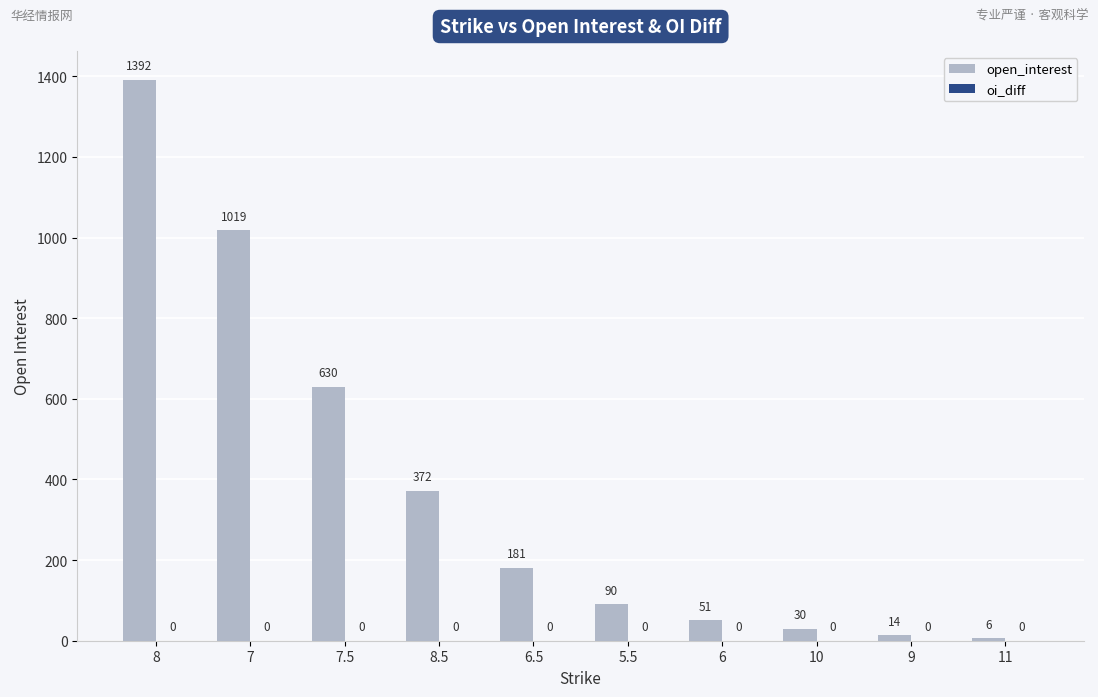

Are the bars horizontal?

No